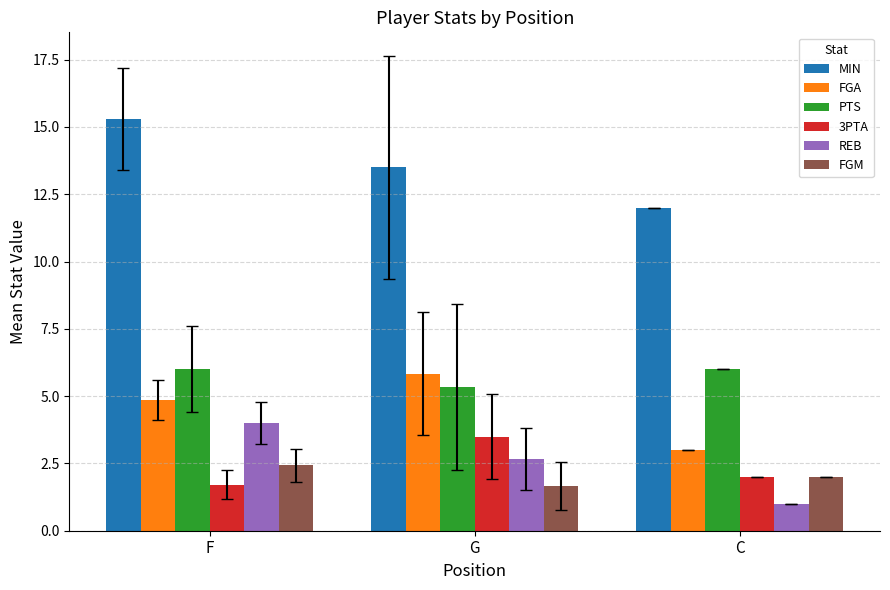

Which category has the lowest value in the PTS series?

G